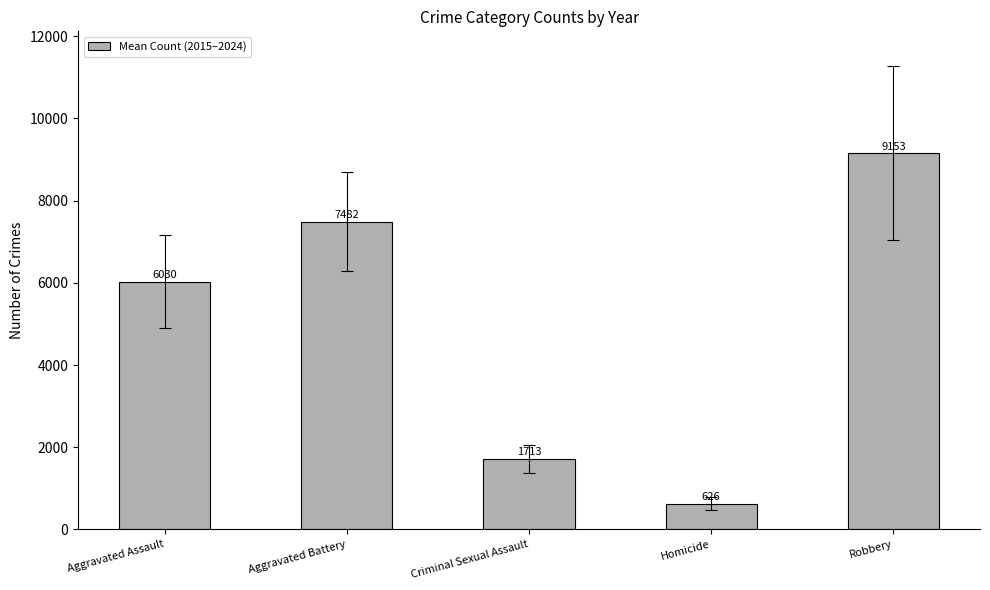

Count the number of values greater than 6029.

3